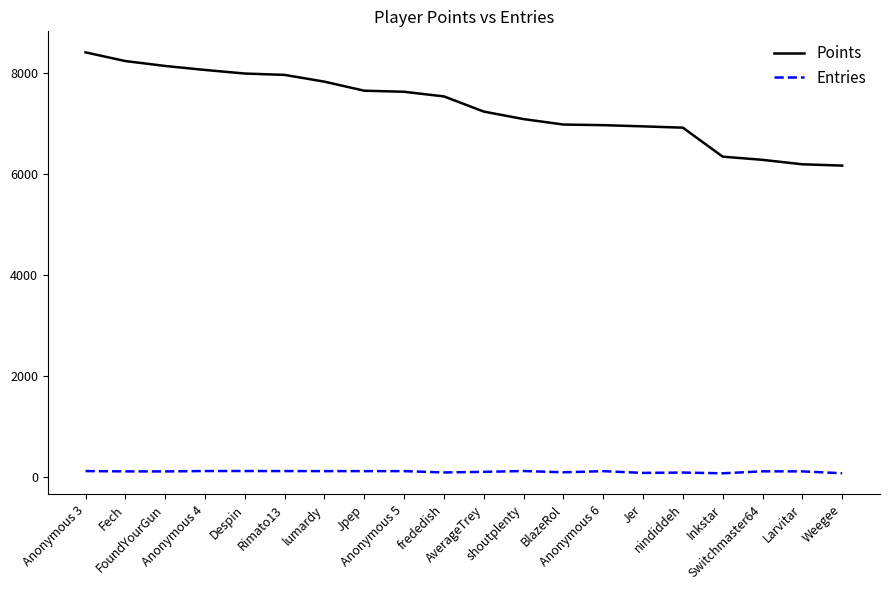

Rank the series by their maximum value, from lowest to highest.

Entries, Points